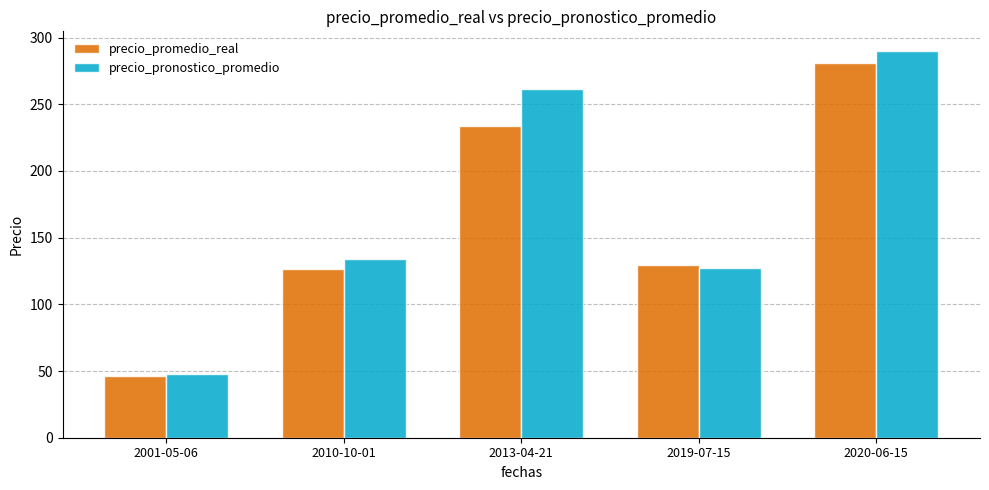

At how many categories does at least one series exceed 167?

2